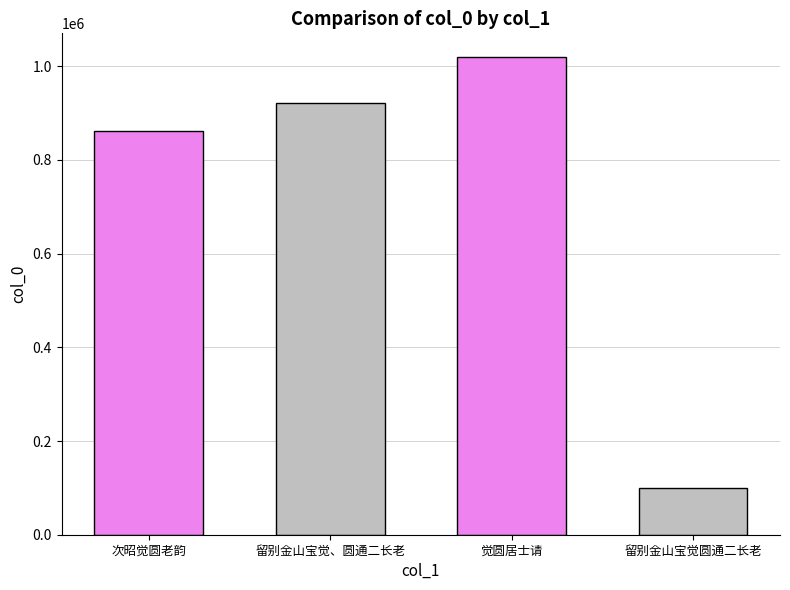

What is the change in value from 次昭觉圆老韵 to 留别金山宝觉、圆通二长老?

+60002